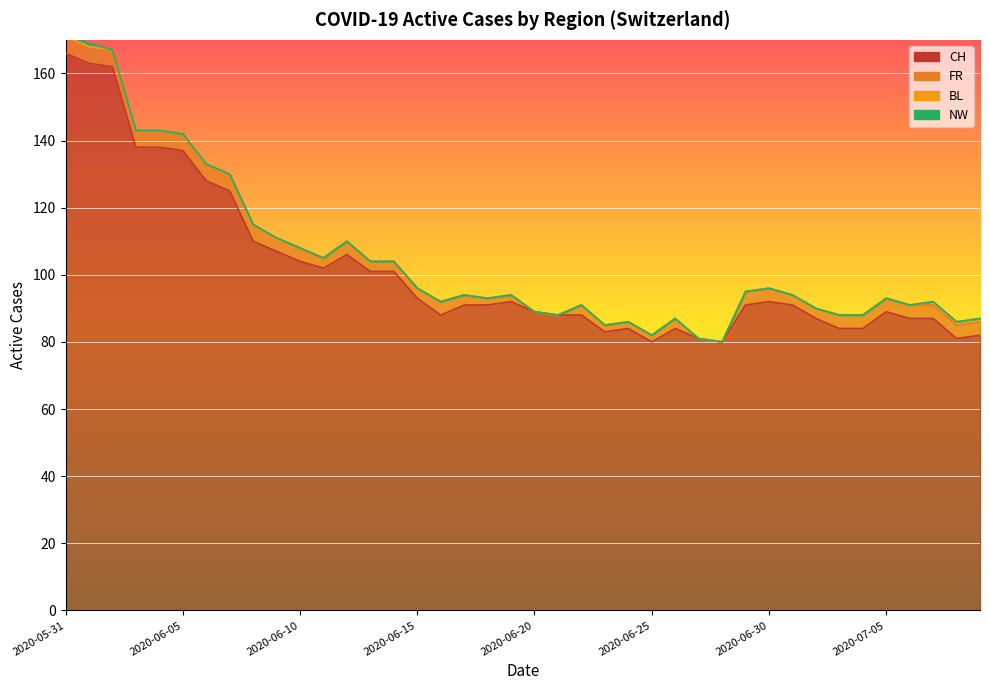

What is the sum of all BL values?

3